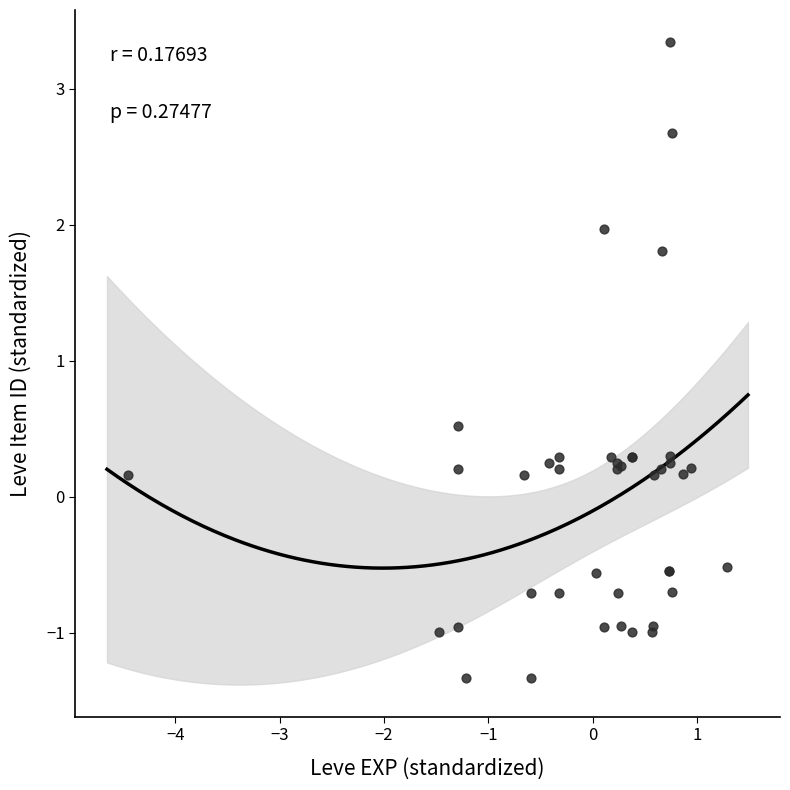

What Y value in the scatter plot is closest to 1?

0.5